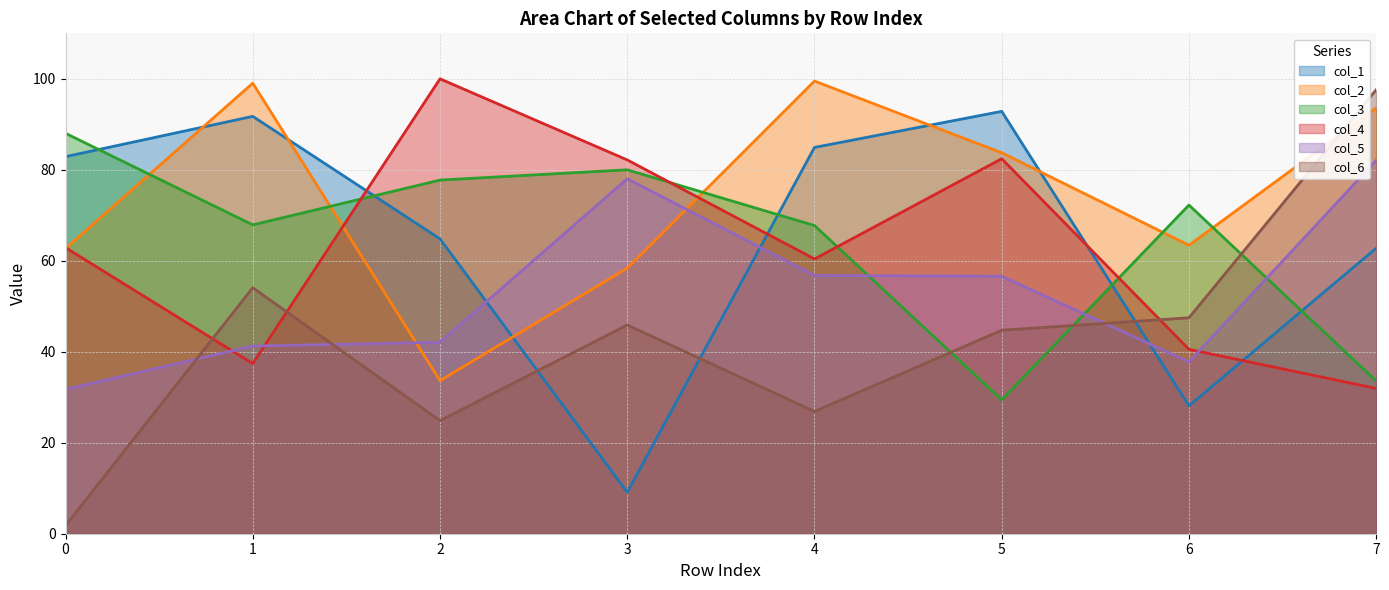

Count the number of data series in this chart.

6